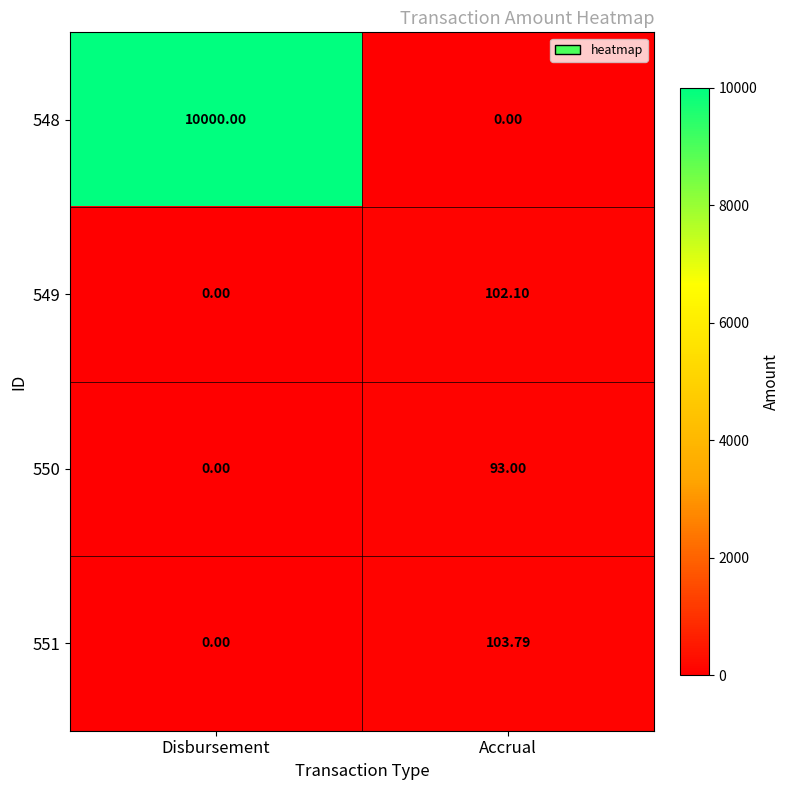

What is the total value across all series at Accrual?

298.9